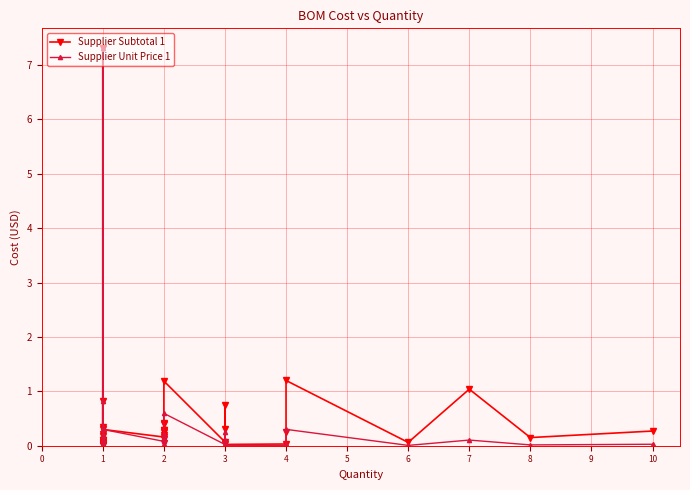

At how many categories does at least one series exceed 6?

1